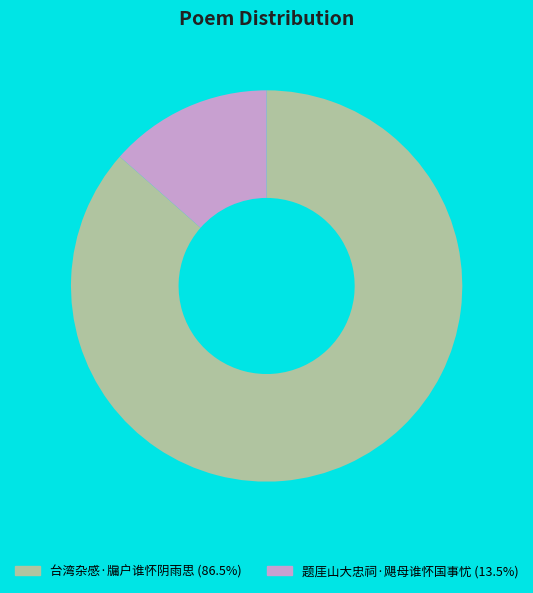

Do 台湾杂感·牖户谁怀阴雨思 and 题厓山大忠祠·飓母谁怀国事忧 together represent more than half of the pie?

Yes